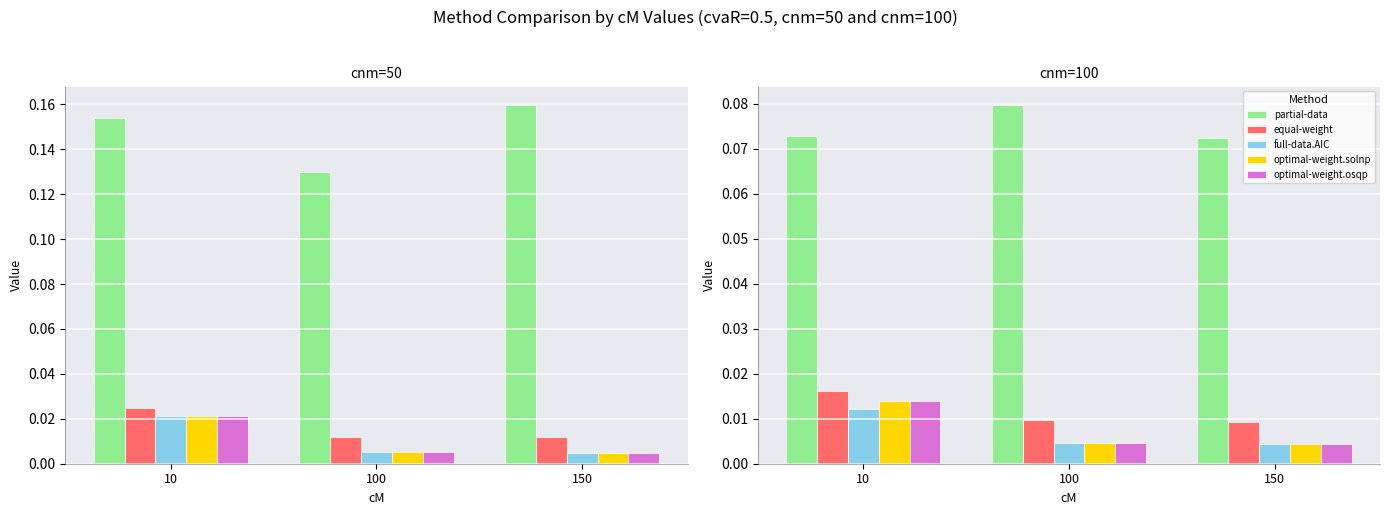

What are all the series names shown in the legend?

partial-data, equal-weight, full-data.AIC, optimal-weight.solnp, optimal-weight.osqp